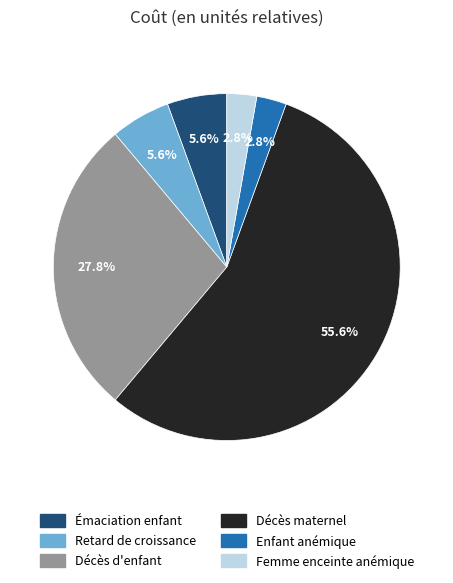

How many segments does this pie chart have?

6